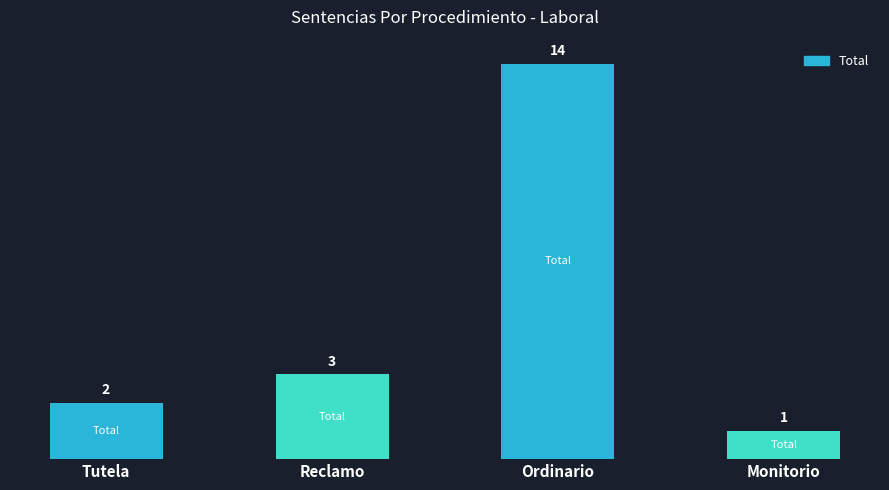

What is the sum of the values at Monitorio and Tutela?

3